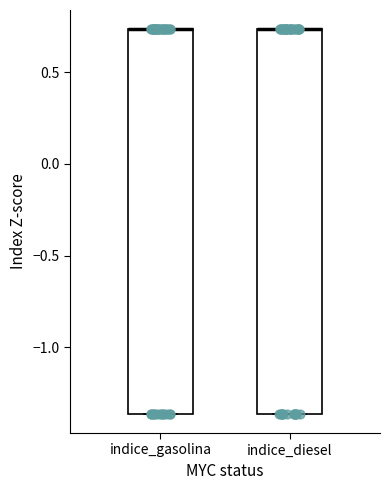

Reading left to right, transcribe this box plot: for each box, give where its median line is, the range the box spans, and where its two whiskers end, as read against the y-axis. The values are not printed on the chart, so give them approximately, as read against the axis.

indice_gasolina: median 0.75 (drawn on the box's upper edge), box -1.35 to 0.75, whiskers -1.35 to 0.75
indice_diesel: median 0.75 (drawn on the box's upper edge), box -1.35 to 0.75, whiskers -1.35 to 0.75